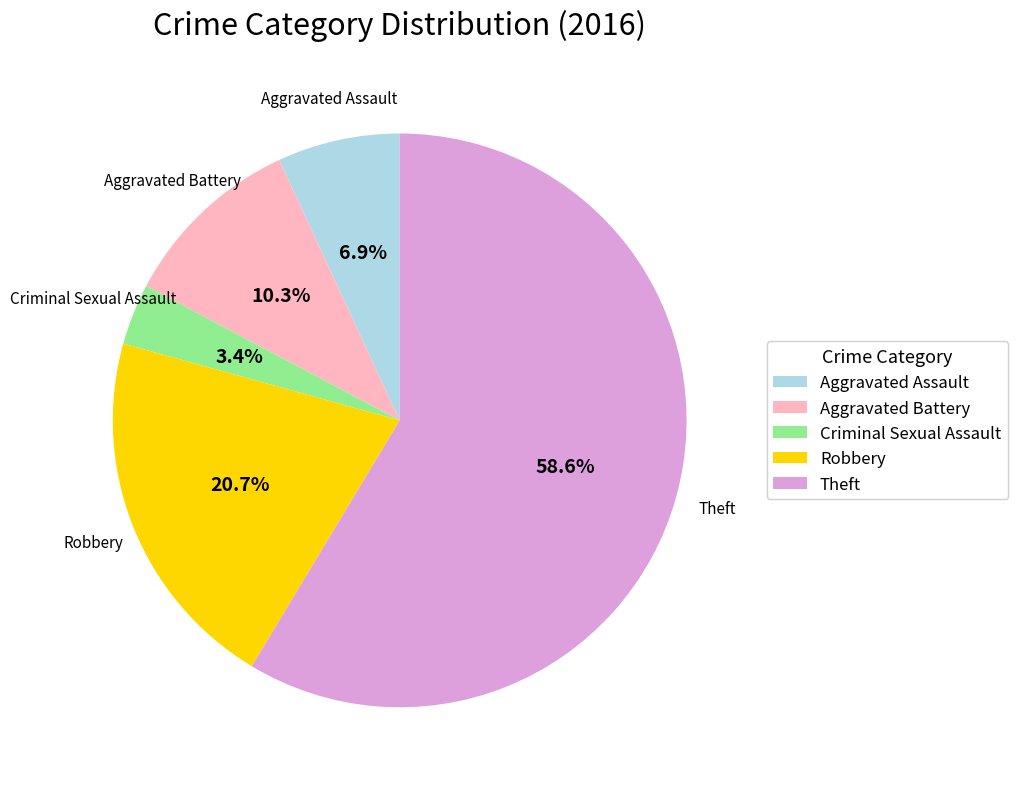

True or false: Aggravated Assault accounts for 7% of the total.

True